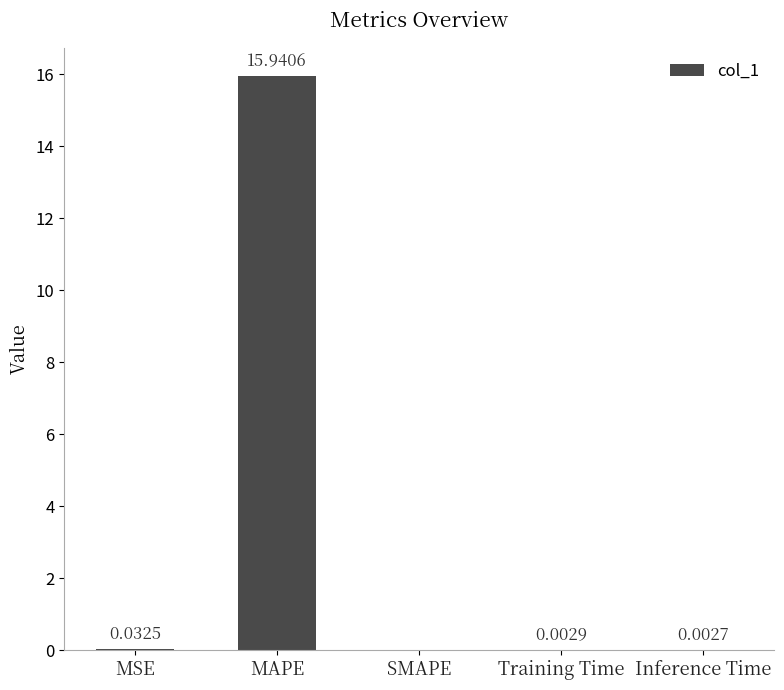

Does the chart contain stacked bars?

No